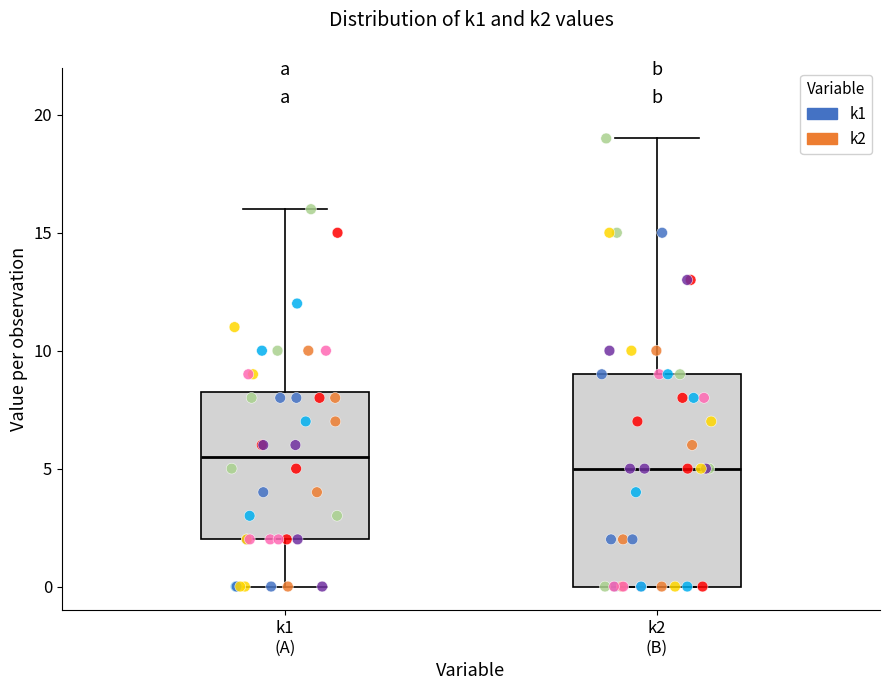

Where does the median line of the box for k1 (A) sit on the y-axis? The values are not printed on the chart, so give them approximately, as read against the axis.

5.5